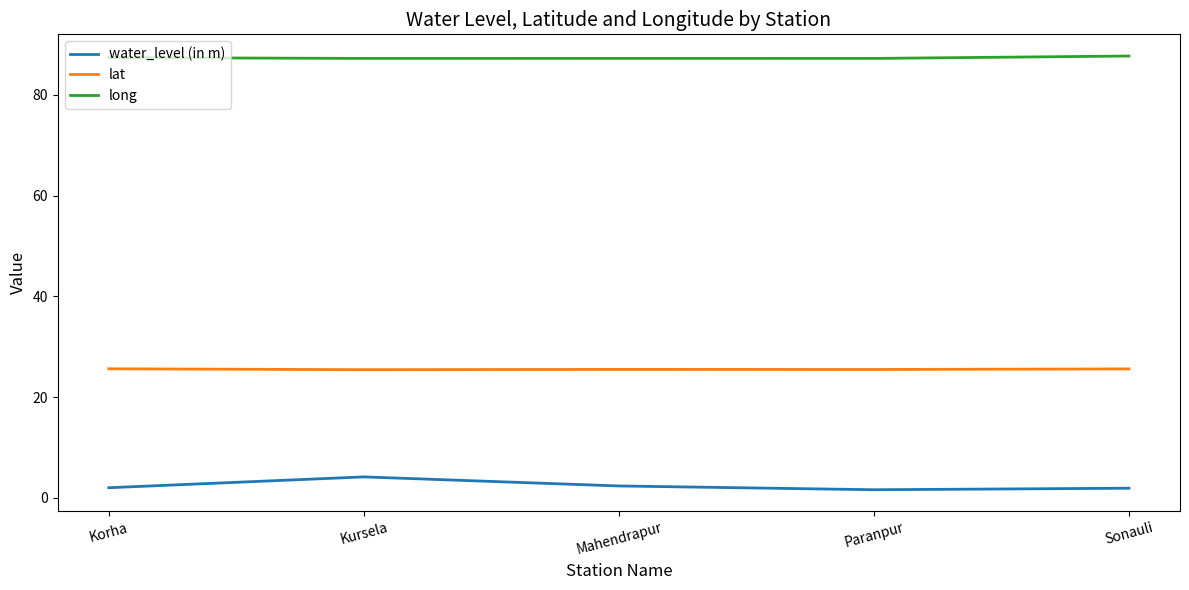

What is the spread (max minus min) of values at Kursela?

83.1